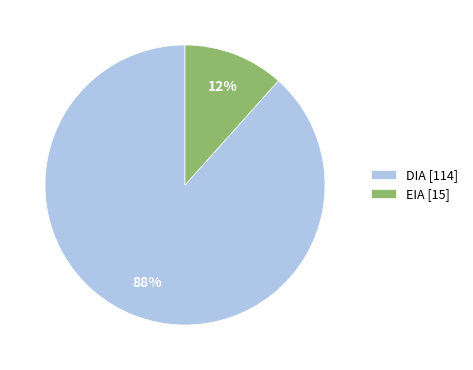

The DIA slice represents 88% of the pie. True or false?

True